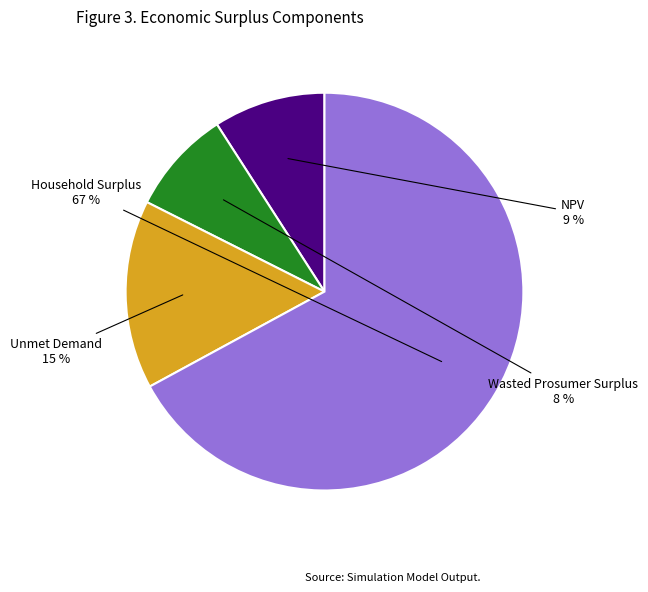

To the nearest percent, what is the average slice percentage?

25%